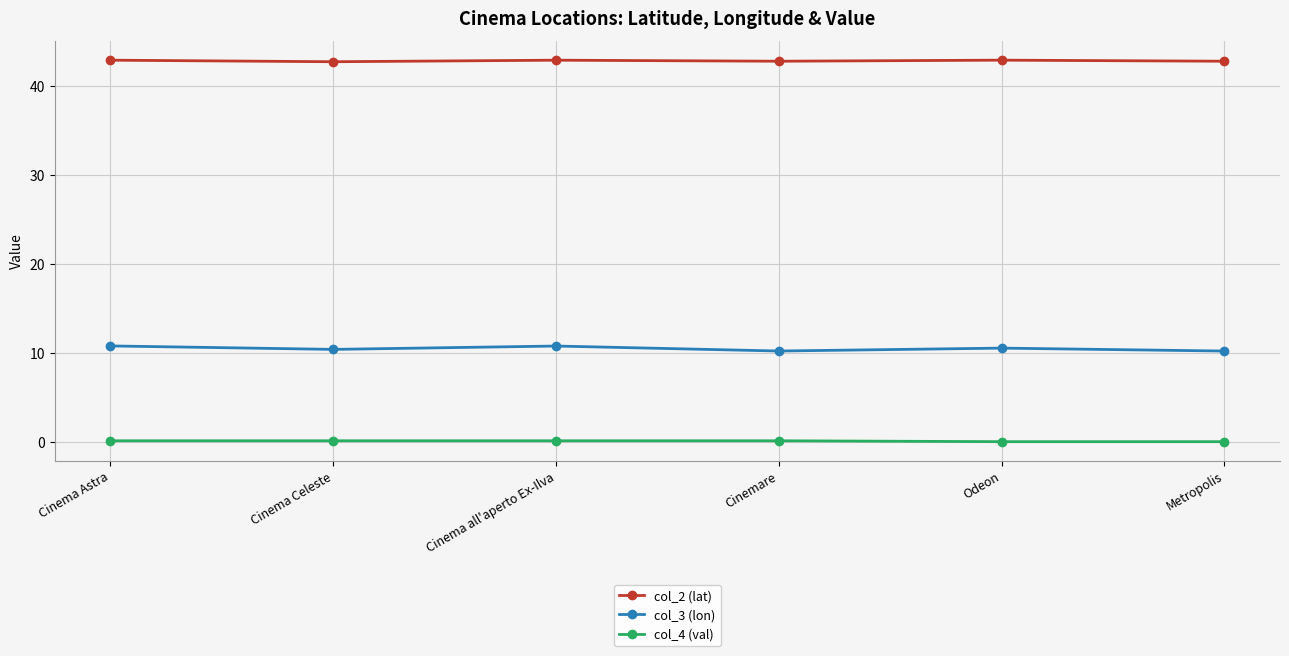

What is the maximum value for col_2 (lat)?

42.9